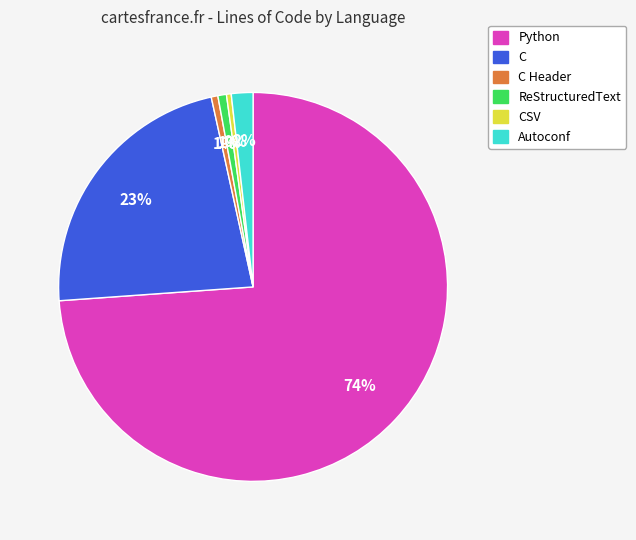

To the nearest percent, what is the average slice percentage?

17%